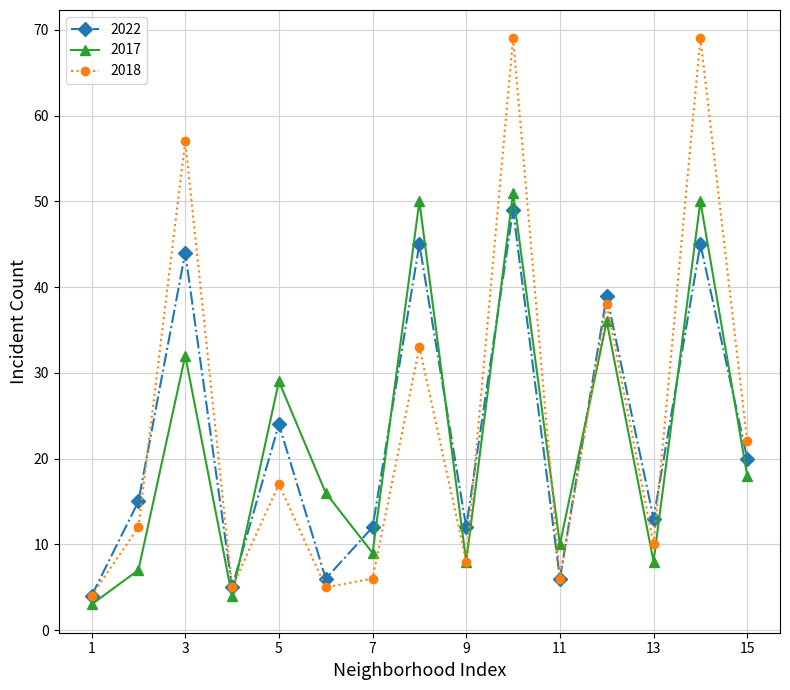

Rank the series by their average value, from highest to lowest.

2018, 2022, 2017